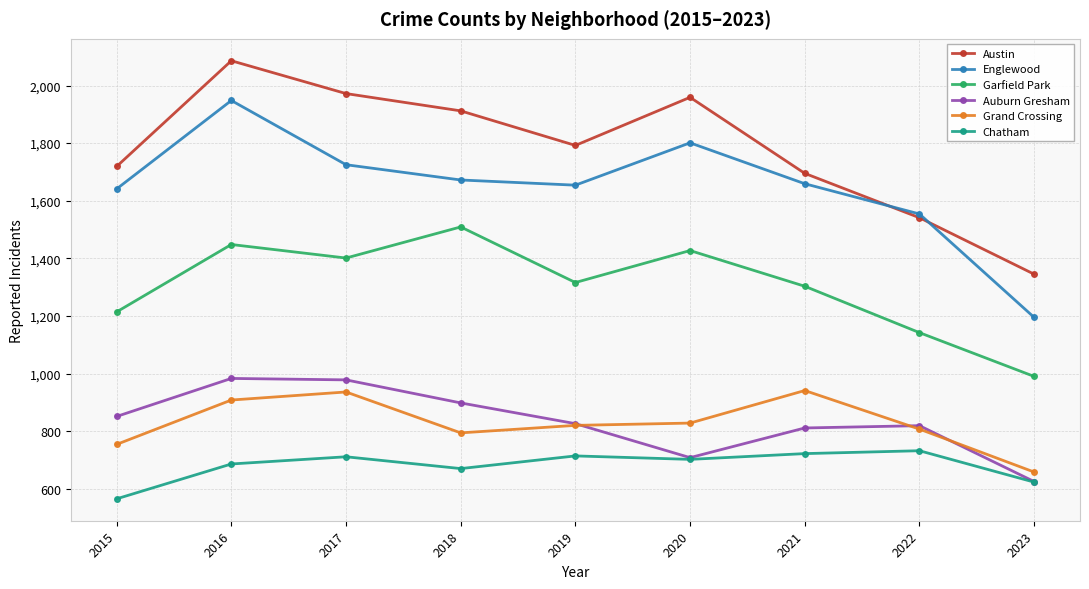

At which label is Auburn Gresham closest to 804?

2021